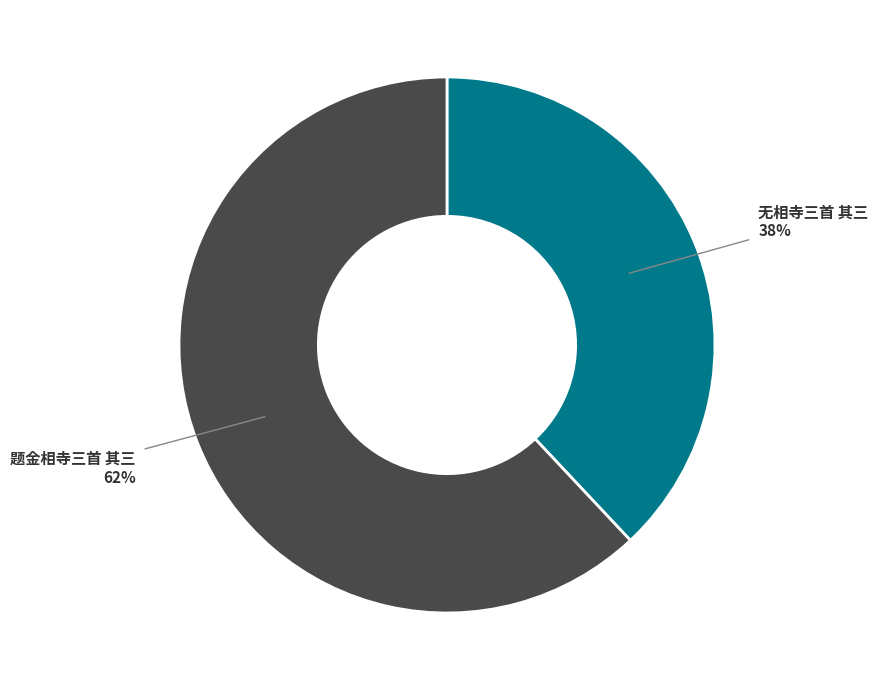

Does any single category account for the majority?

Yes